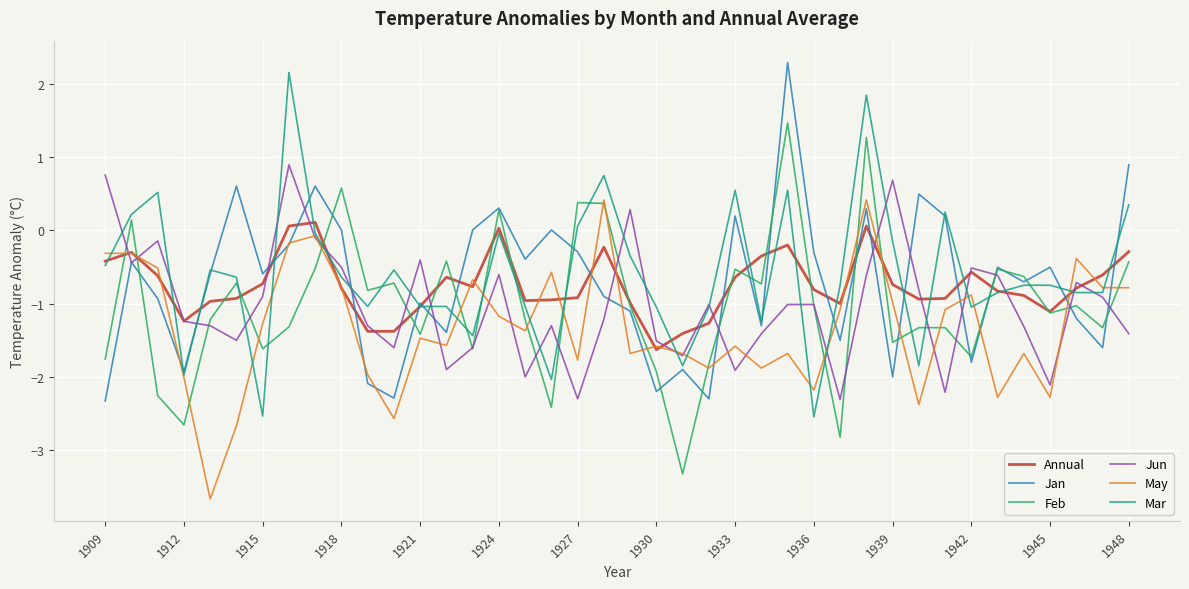

What is the smallest value displayed?

-3.7